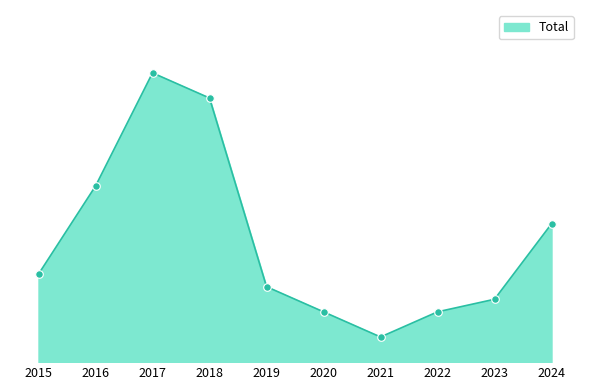

Approximately how many times larger is the value at 2021 compared to 2017?

0.1